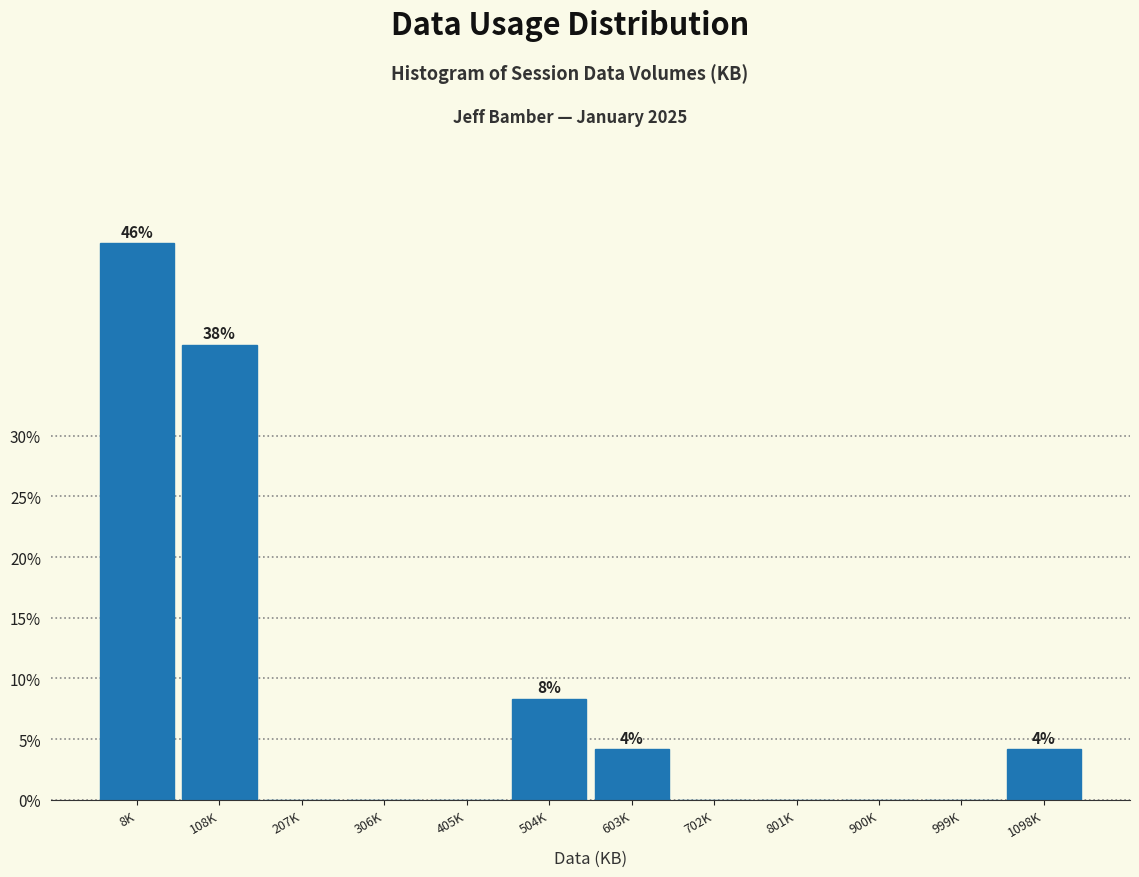

Reading left to right, what are all the values shown in this chart?

8K=45.8	108K=37.5	207K=0.0	306K=0.0	405K=0.0	504K=8.3	603K=4.2	702K=0.0	801K=0.0	900K=0.0	999K=0.0	1098K=4.2